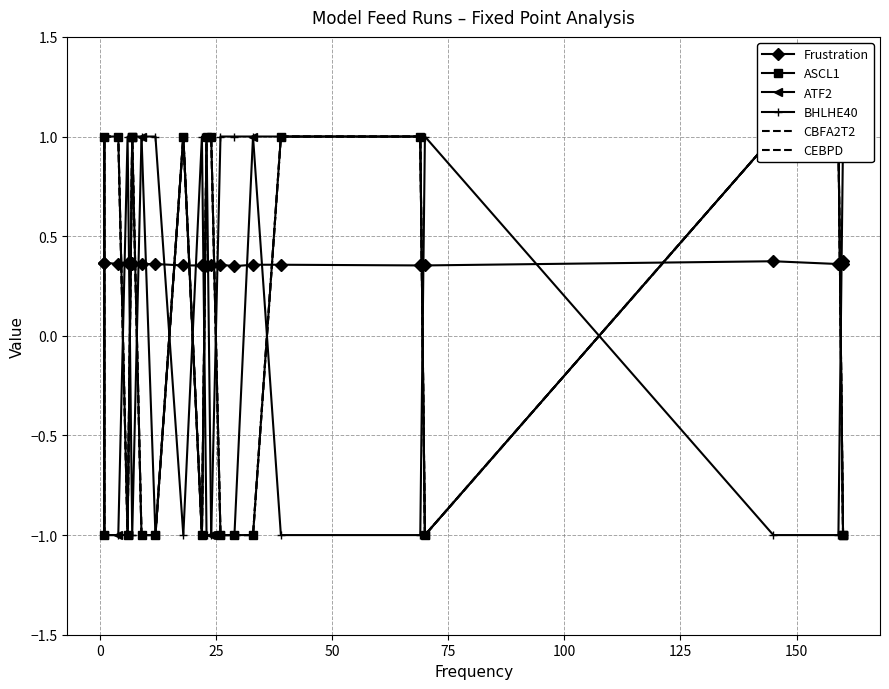

The value of CBFA2T2 at 10 is 0.5. True or false?

False